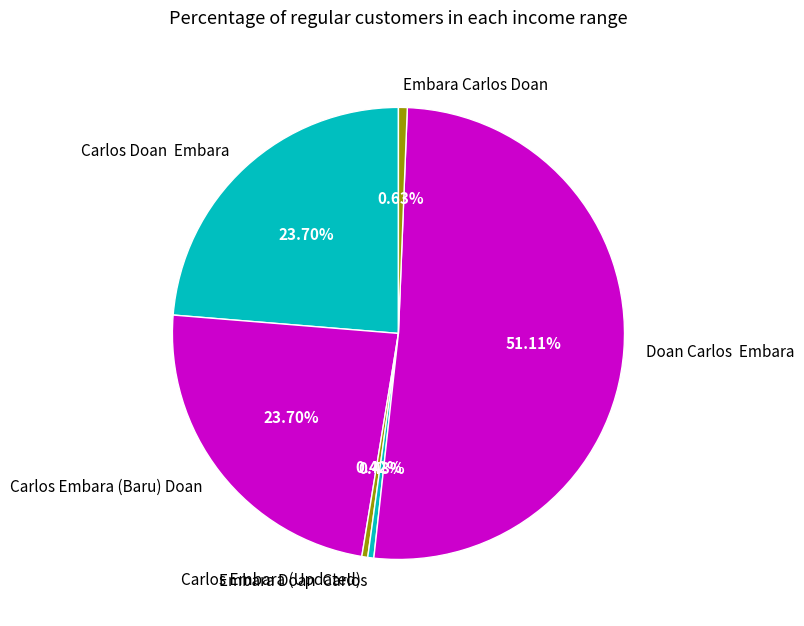

Count the number of slices in the pie.

6